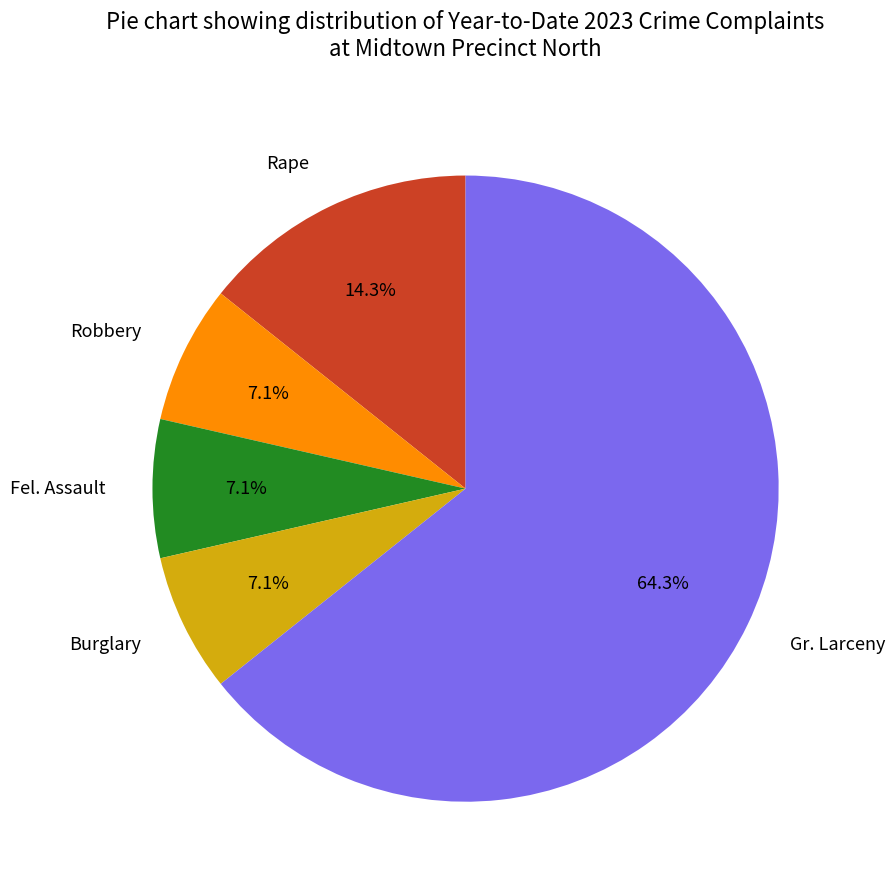

What is the largest slice in the pie chart?

Gr. Larceny